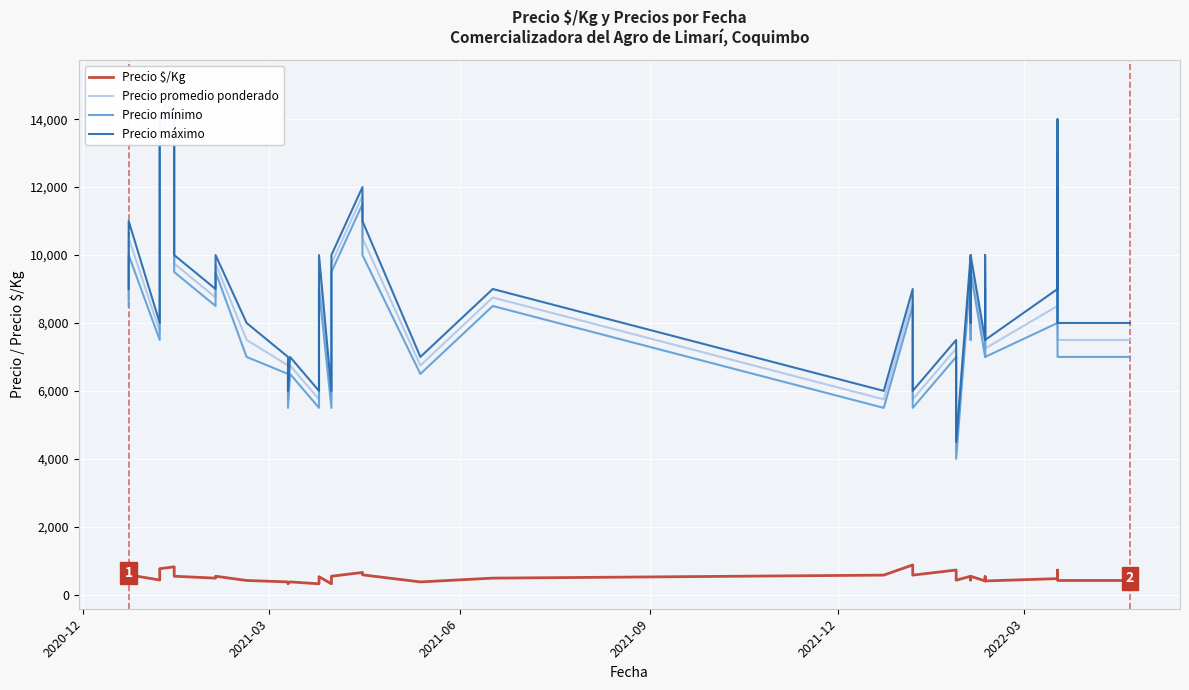

What is the value of the Precio promedio ponderado point at the 22nd from the left?

11750